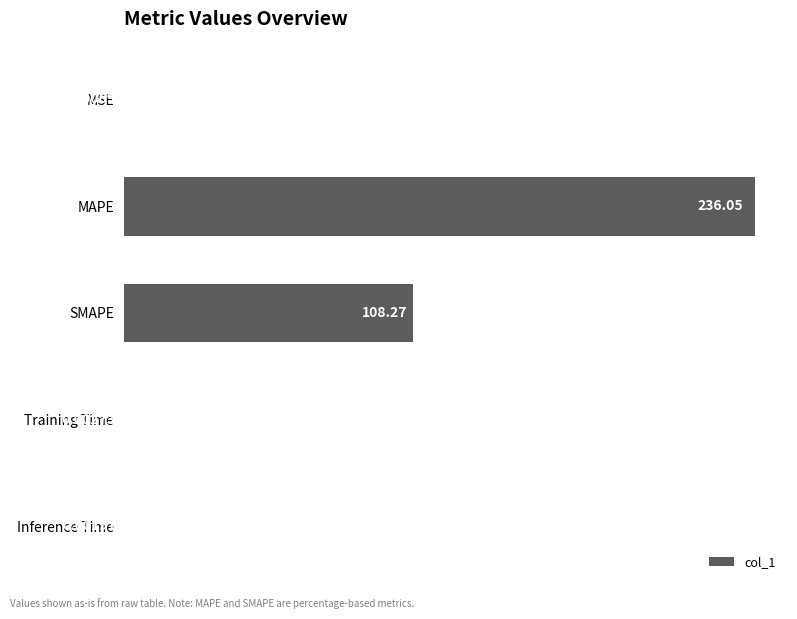

Which label corresponds to the largest value in the chart?

MAPE